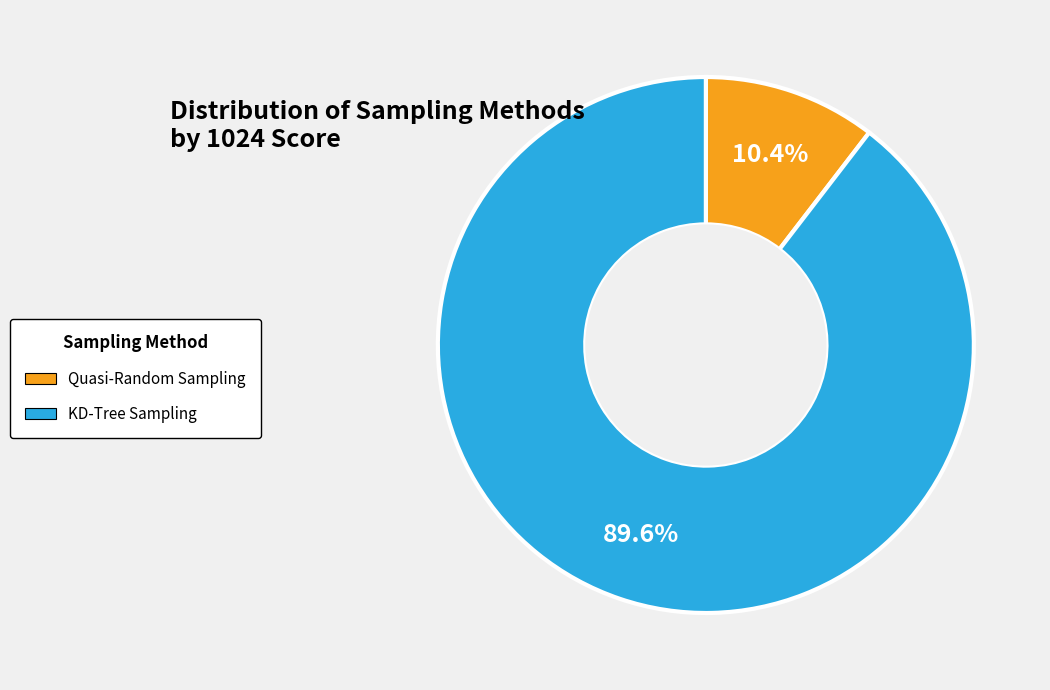

How much of the chart is everything except KD-Tree Sampling?

10.4%